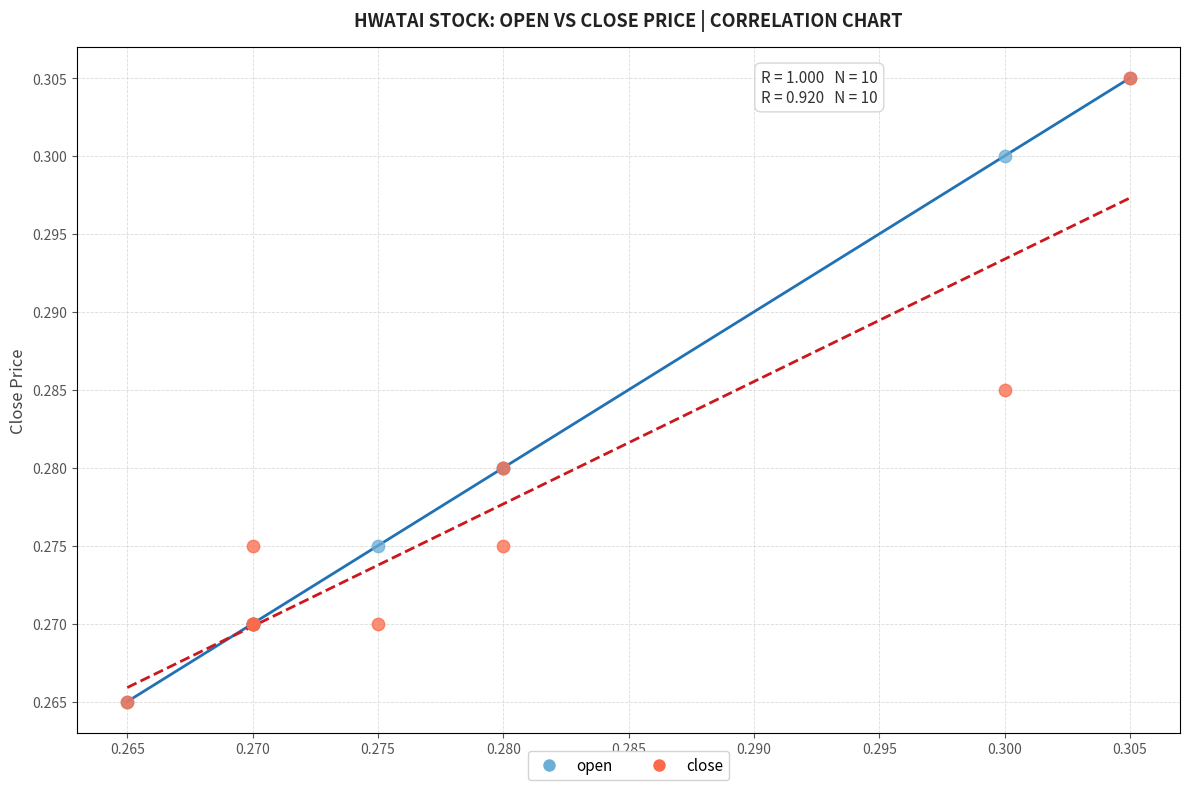

What are all the series names shown in the legend?

open, close